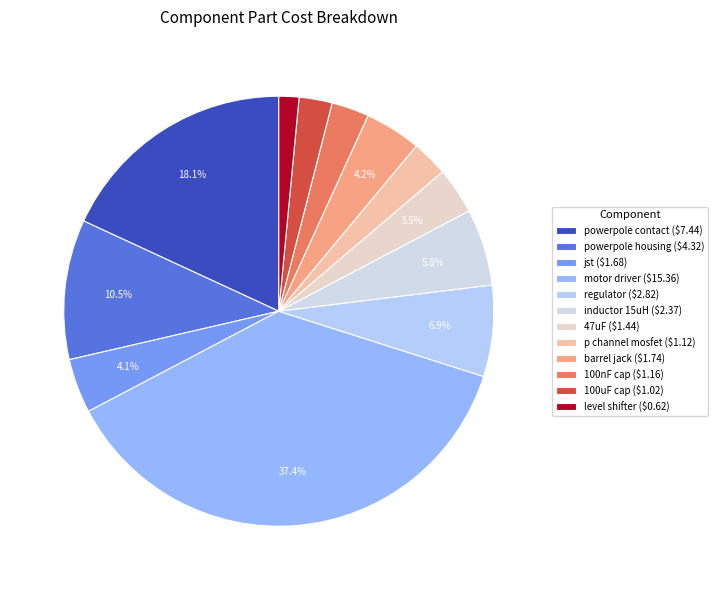

Is 100nF cap the majority of the pie?

No